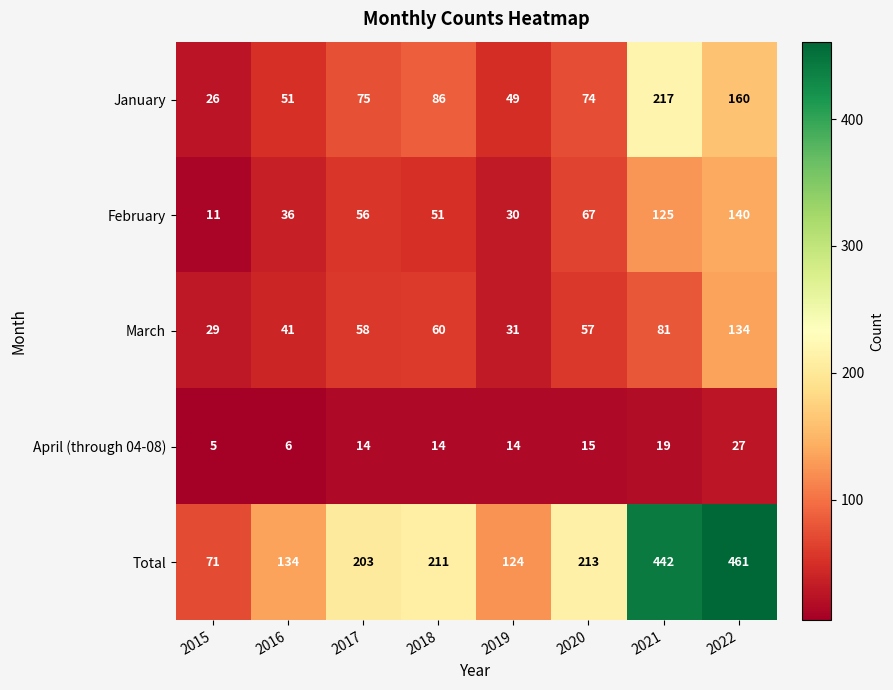

Which series has the widest spread of values?

Total